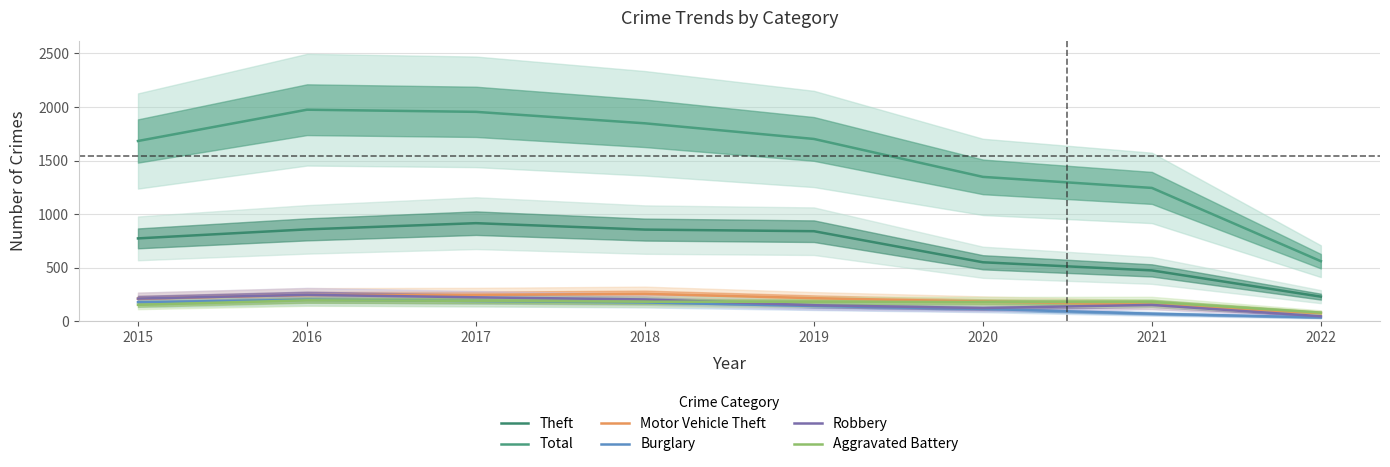

What is the difference between the maximum and minimum values in the Robbery series?

200